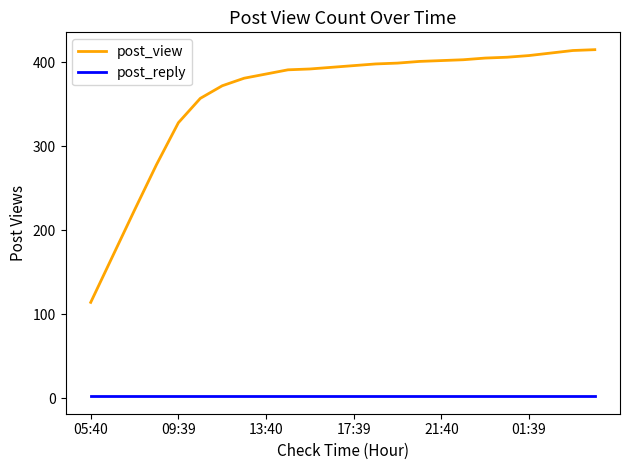

What is the difference between the maximum and second lowest values in the post_view series?

246